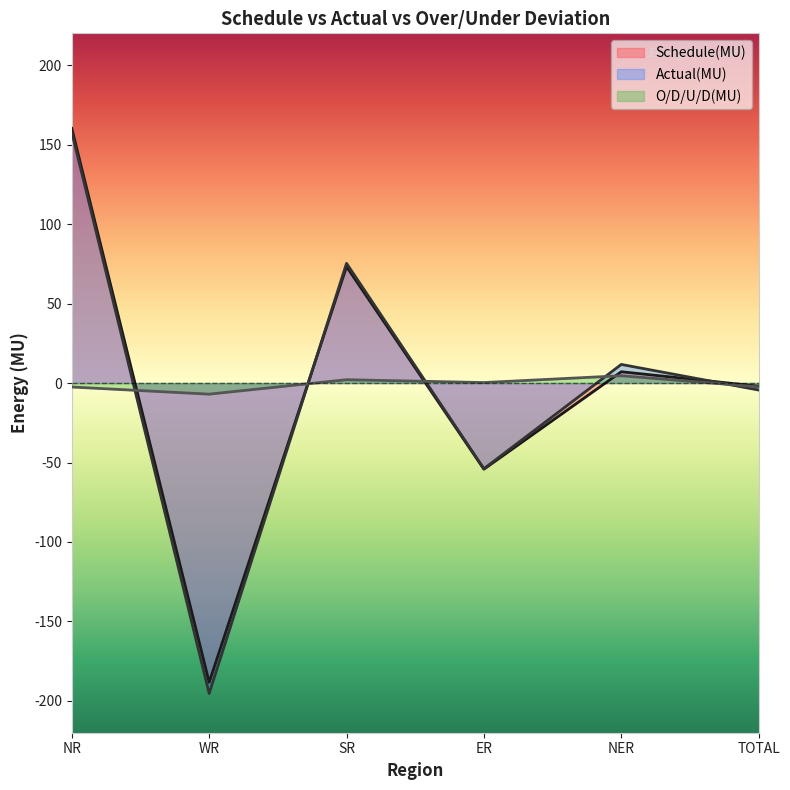

Between NER and SR, which is larger?

SR